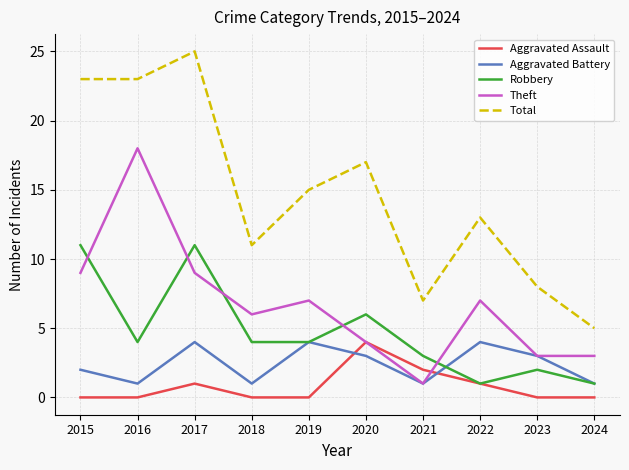

What is the highest value of the Theft series?

18